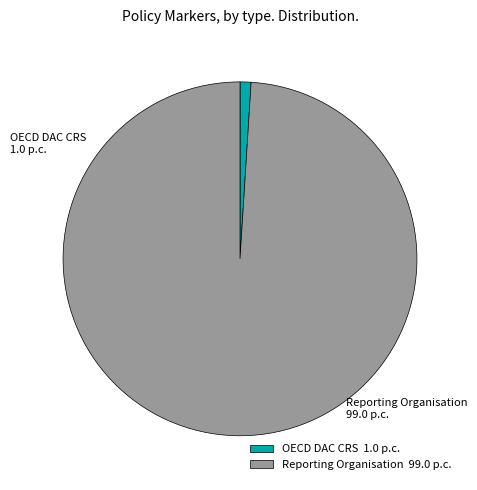

Which category has the biggest portion of the pie?

Reporting Organisation